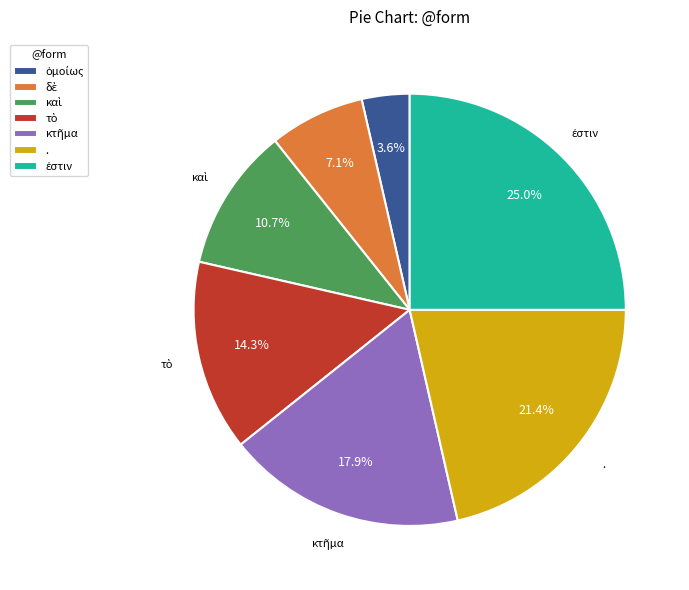

How much of the chart is everything except .?

78.6%